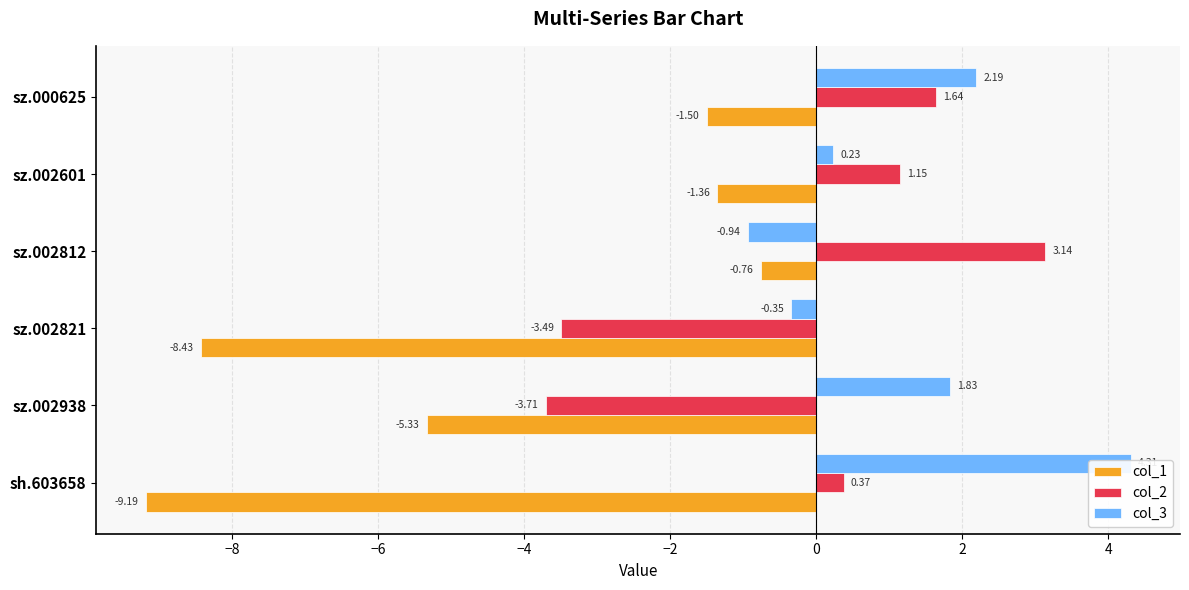

How many bars are there in each group?

3